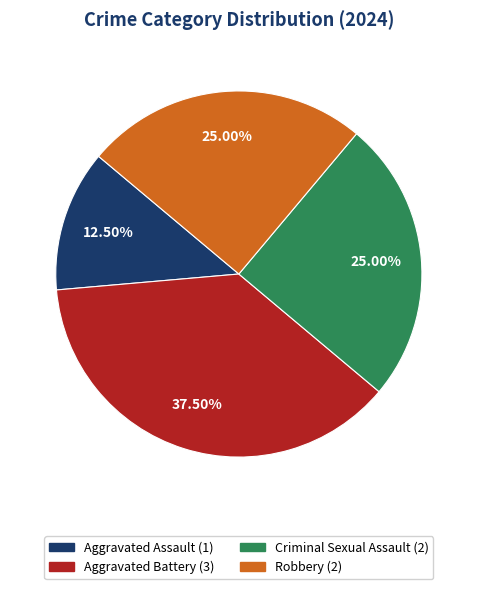

Is the sum of Aggravated Assault and Criminal Sexual Assault greater than half?

No